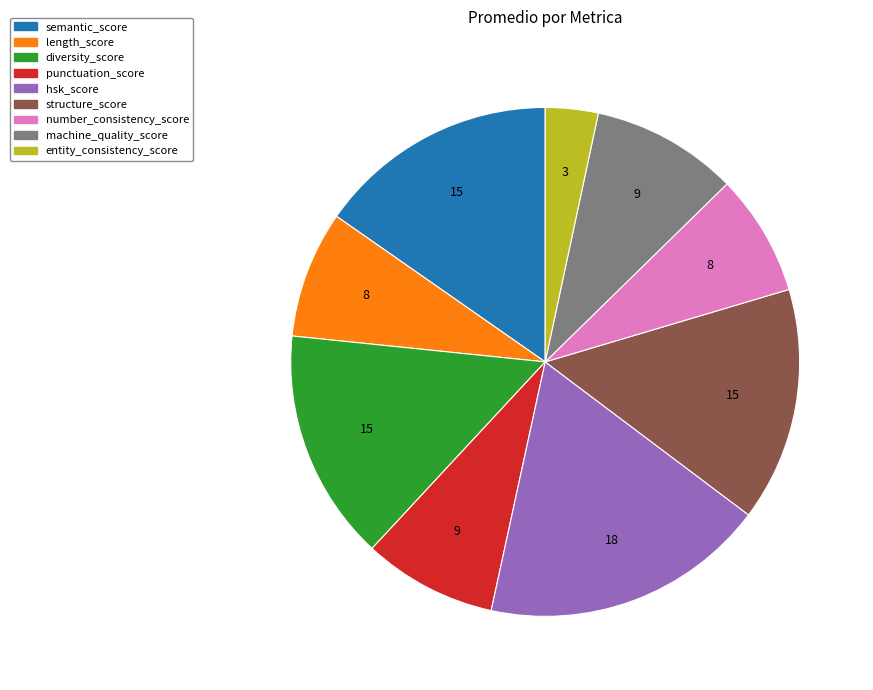

Which slice is the smallest?

entity_consistency_score